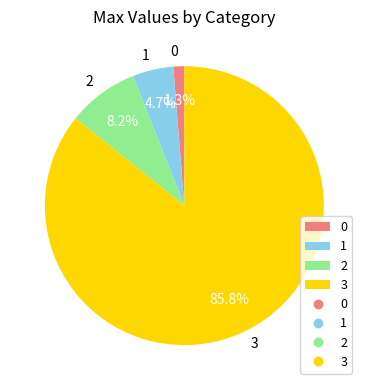

To the nearest percent, what percentage of the pie is 0?

1%